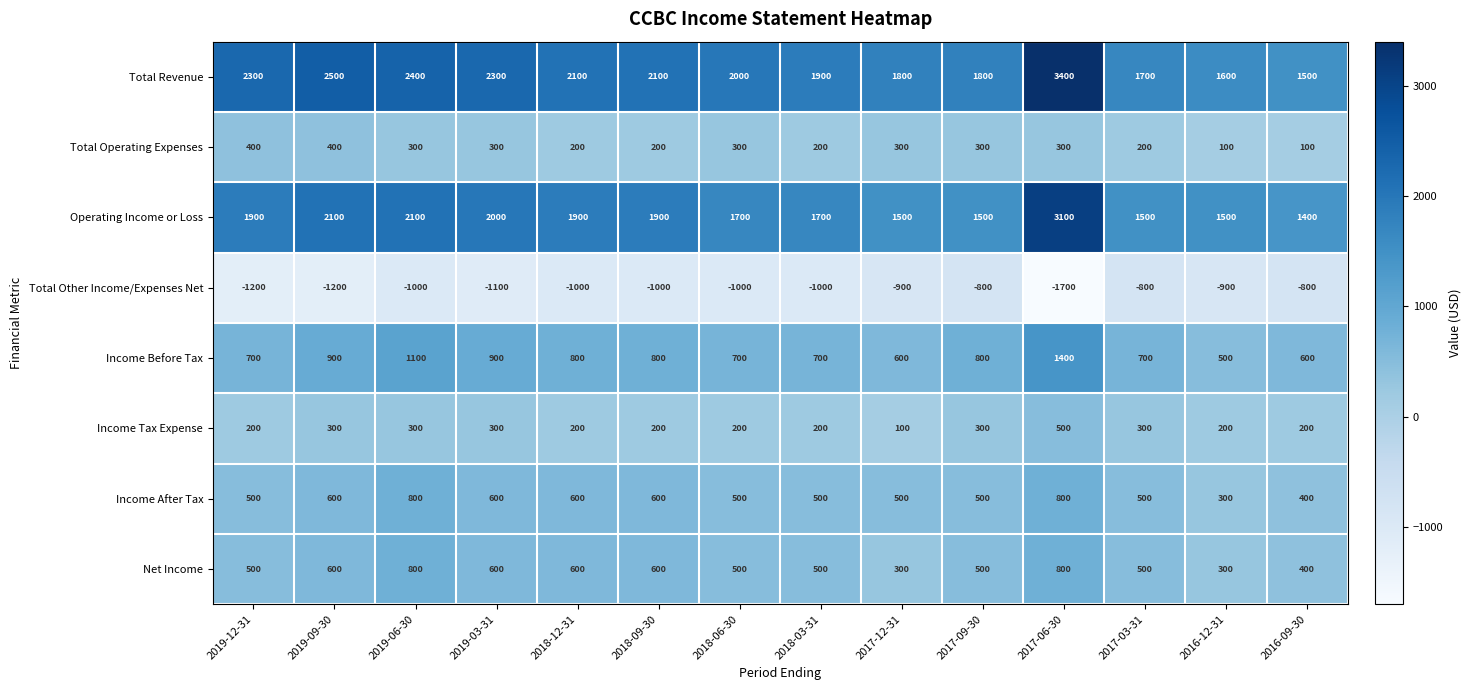

How many data points in Total Operating Expenses are less than 300?

6